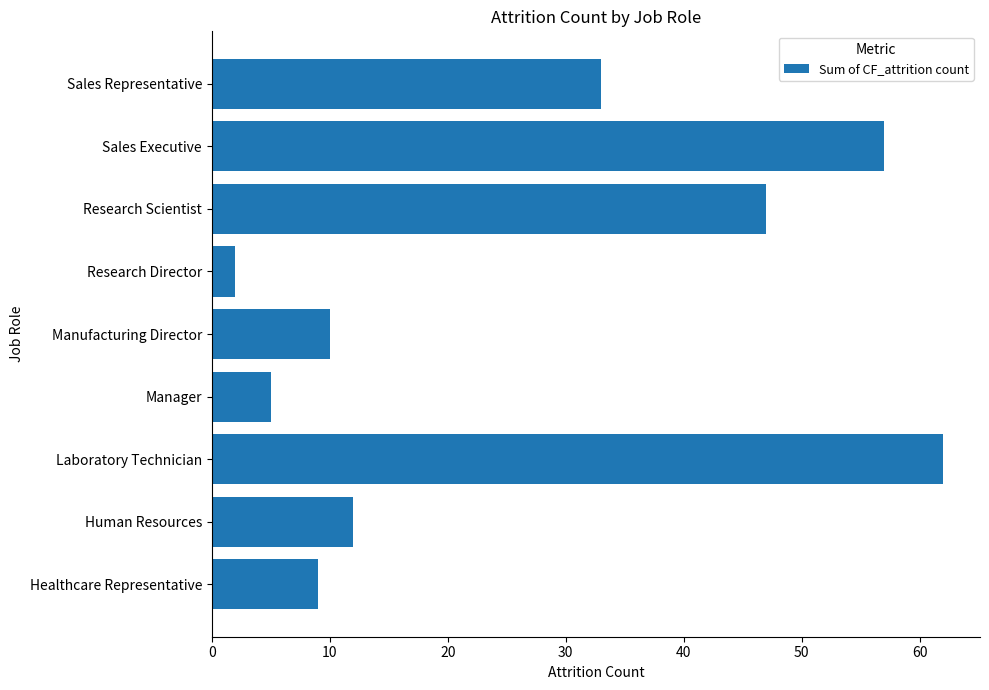

What is the maximum value shown in the chart?

62